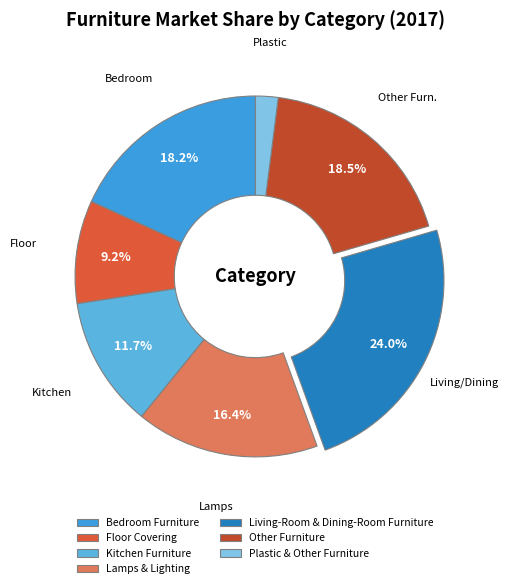

The Living-Room & Dining-Room Furniture slice represents 24% of the pie. True or false?

True